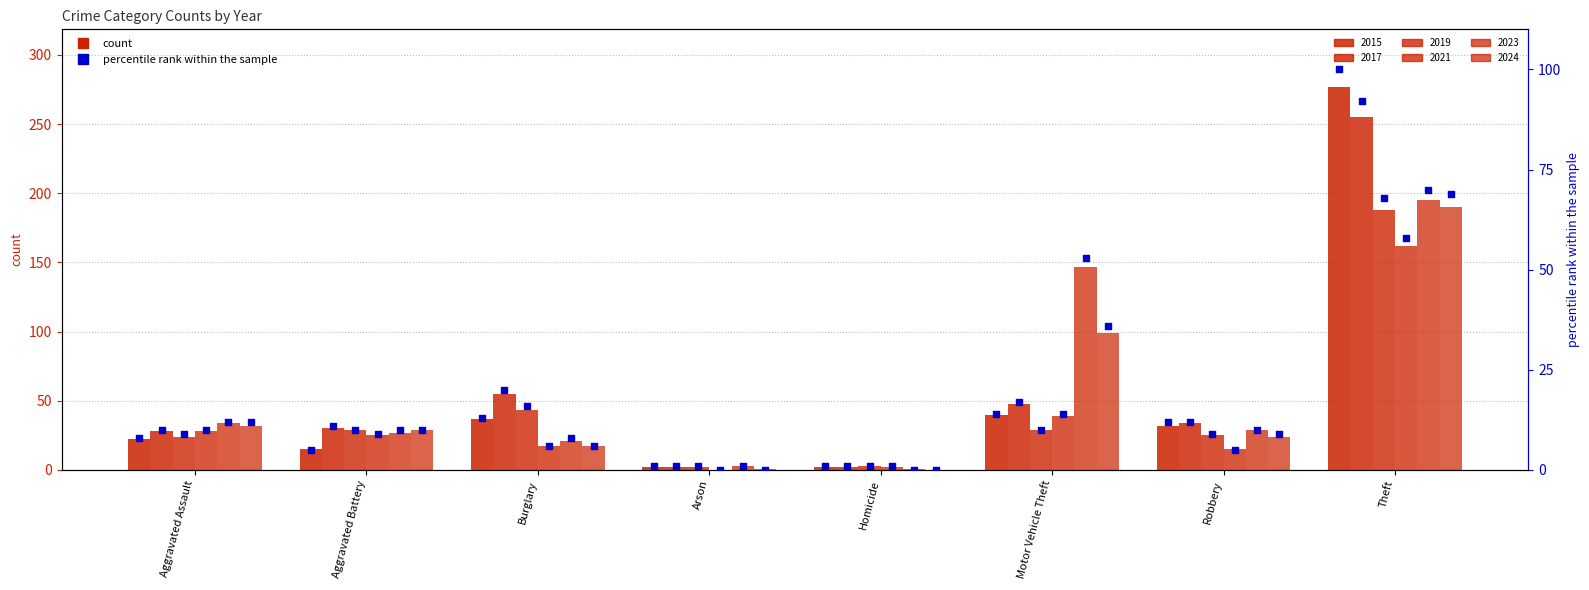

What is the total value across all series at Homicide?

10